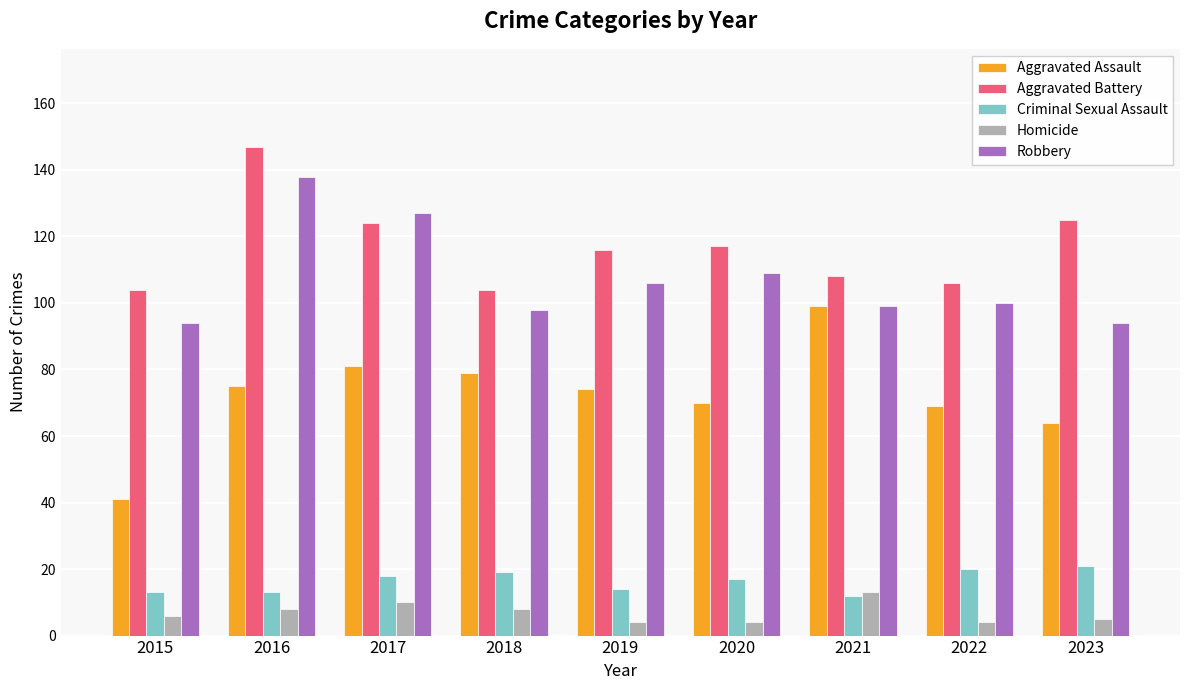

What is the value of the Aggravated Assault bar at the 8th from the left?

69